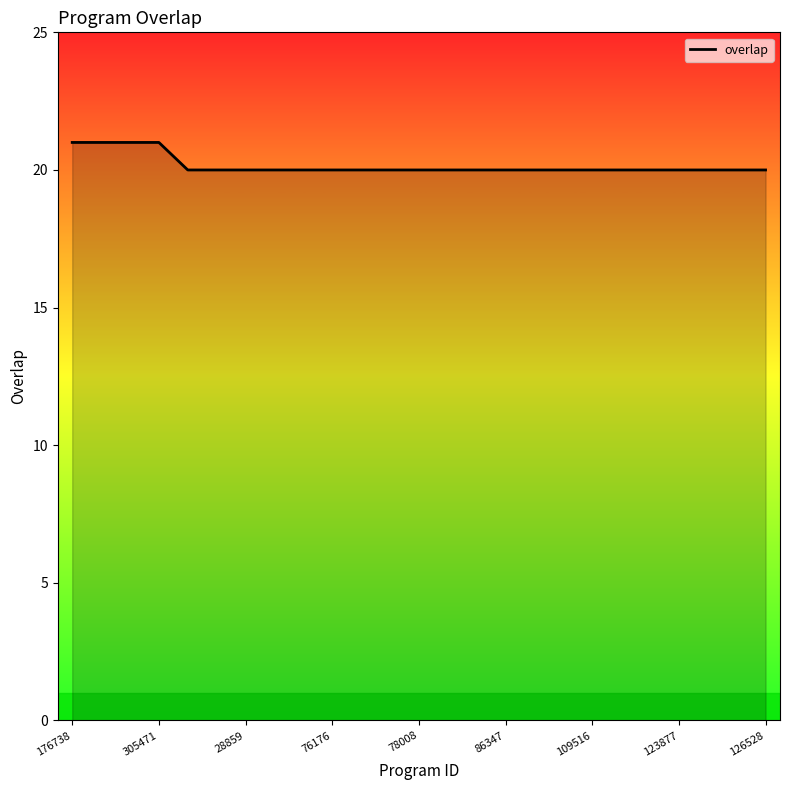

How many lines are shown in the chart?

1